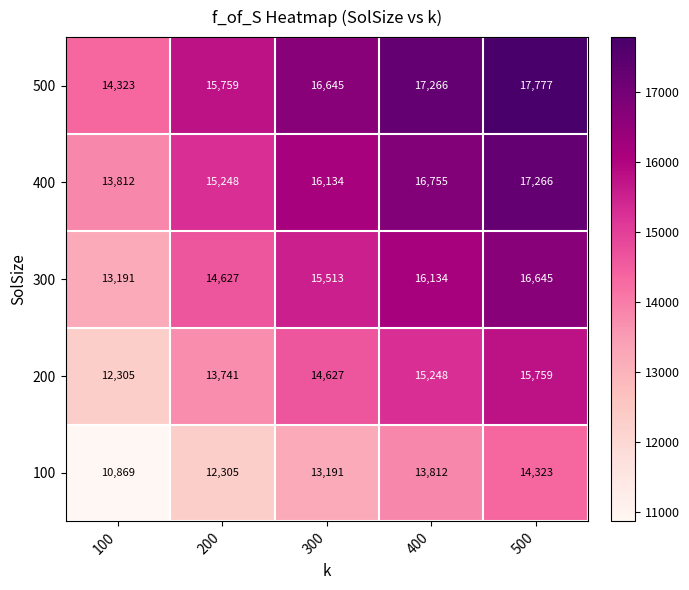

What is the difference between the second highest and second lowest values in the 400 series?

1507